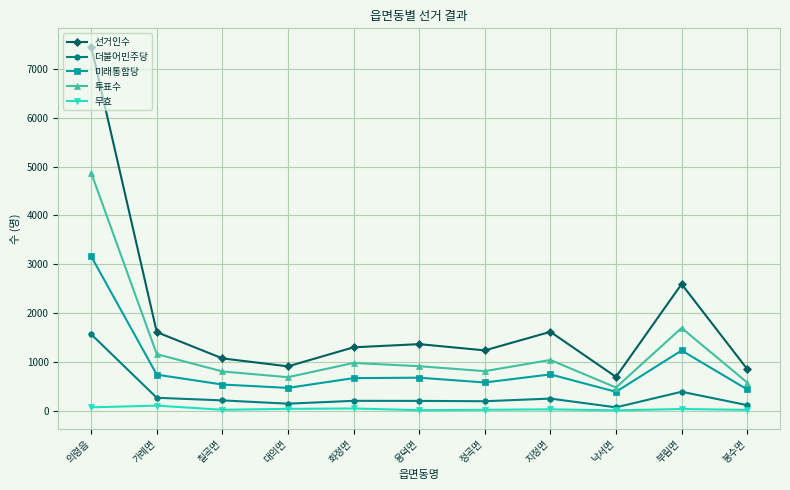

True or false: 투표수 has more than 2 points higher than both neighbors.

True